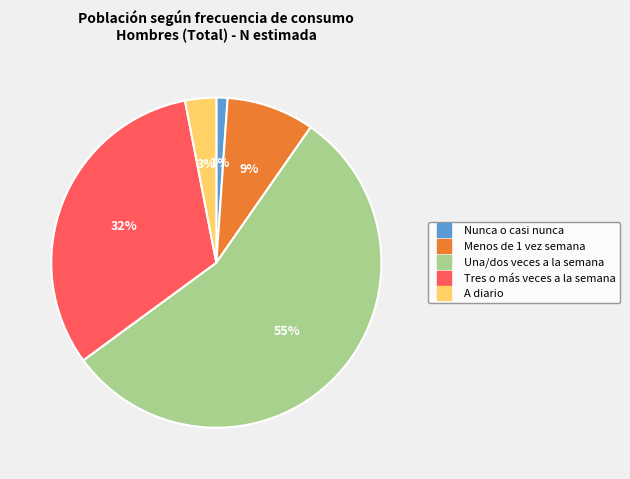

The Nunca o casi nunca slice represents 1% of the pie. True or false?

True